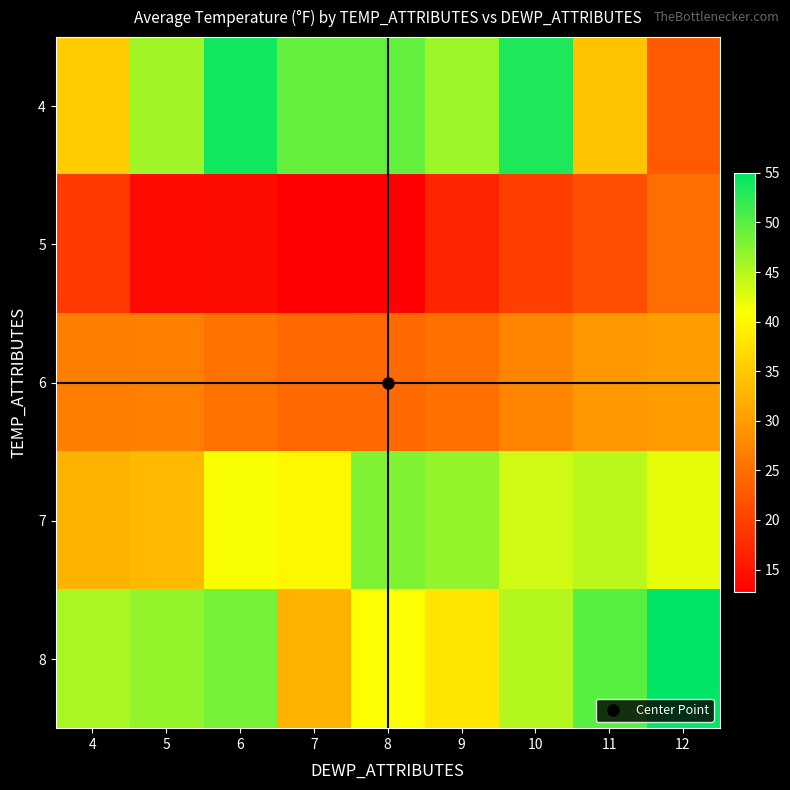

What is the minimum value shown in the chart?

12.7